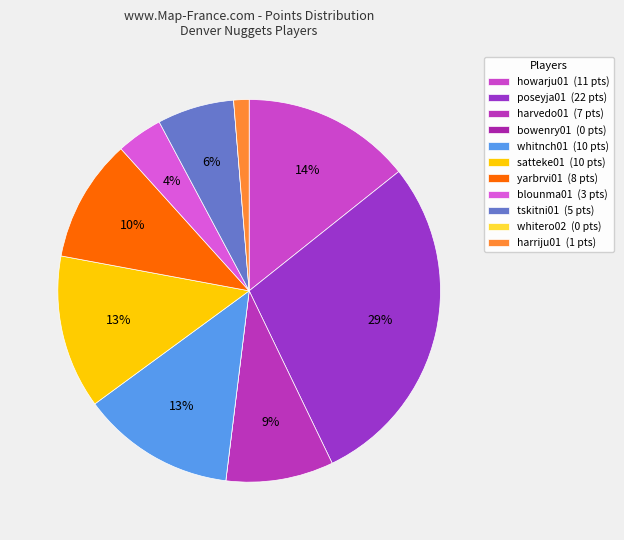

Does harvedo01 represent more than half of the total?

No